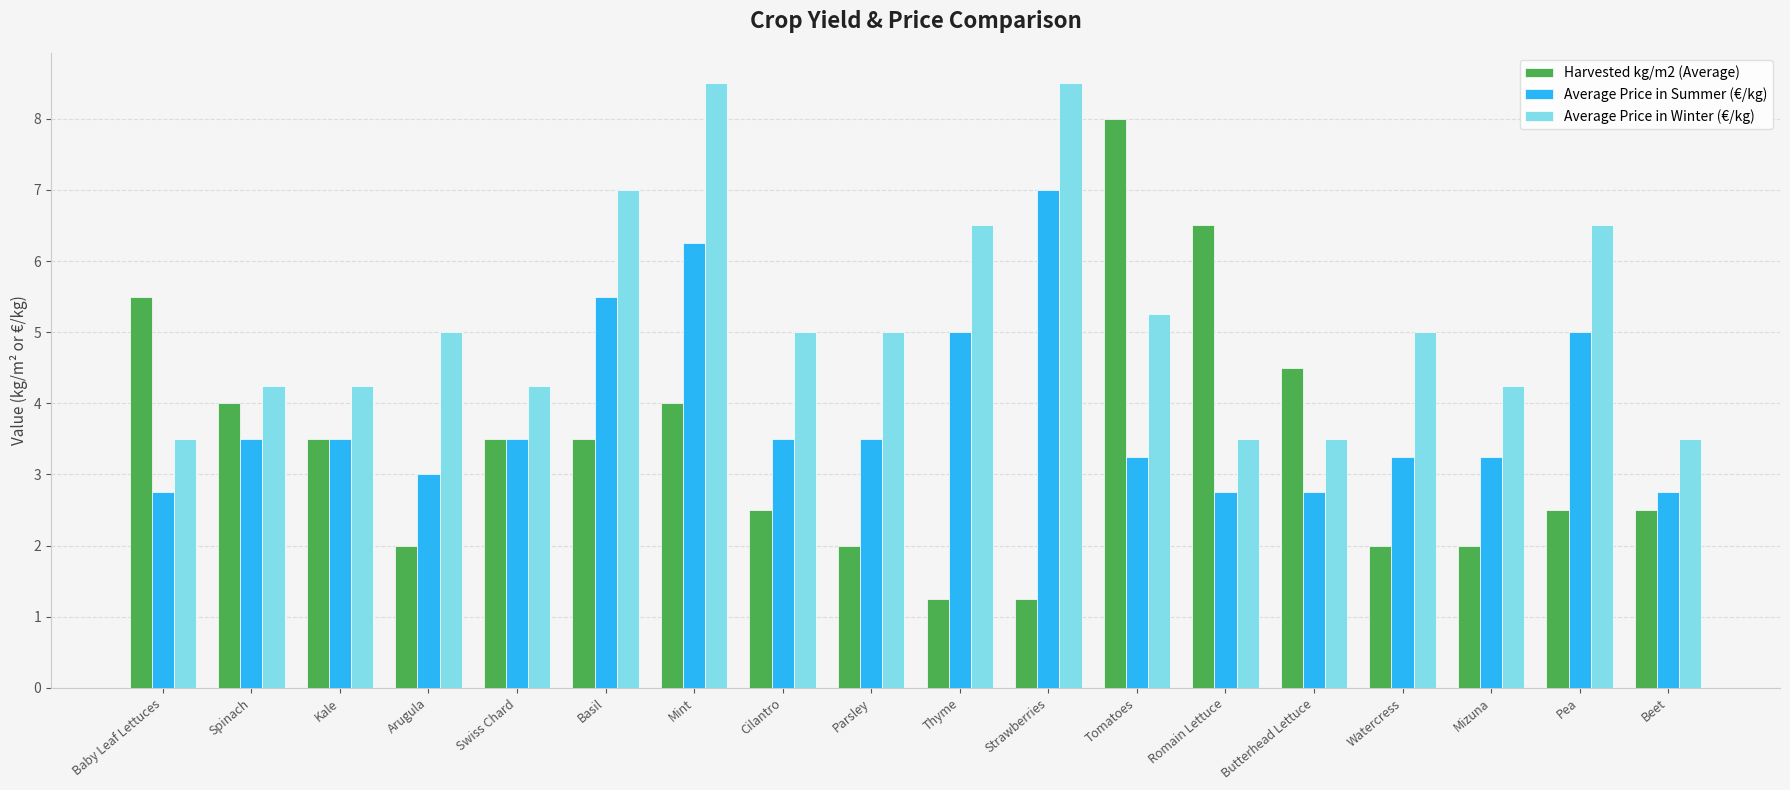

What is the sum of the Average Price in Summer (€/kg) values at Beet and Baby Leaf Lettuces?

5.5